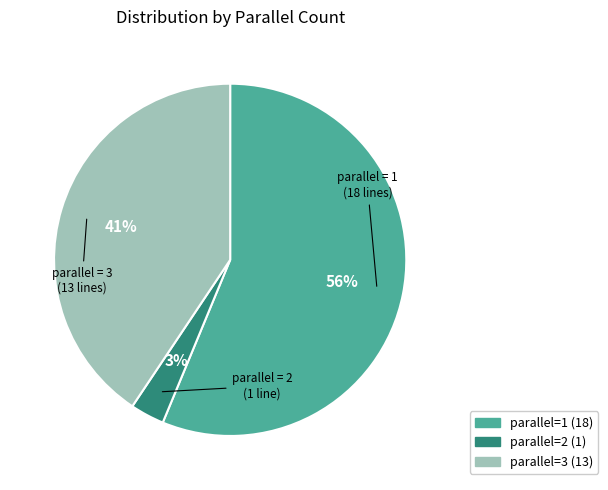

Does any single category account for the majority?

Yes